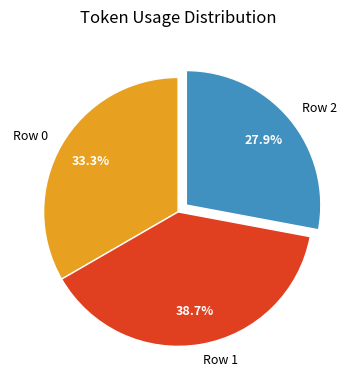

To the nearest percent, what percentage of the pie is Row 2?

28%